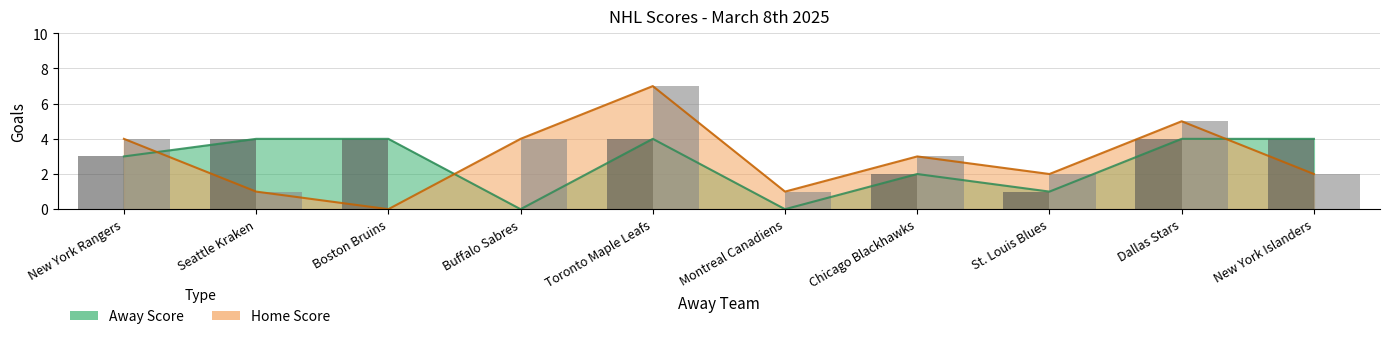

Are the bars grouped side by side (vs. stacked)?

Yes